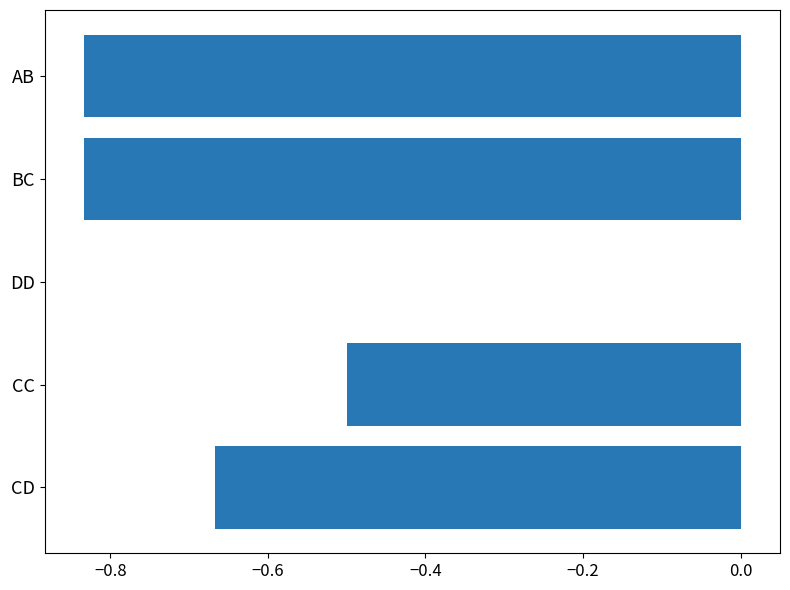

What is the change in value from CD to CC?

+0.2